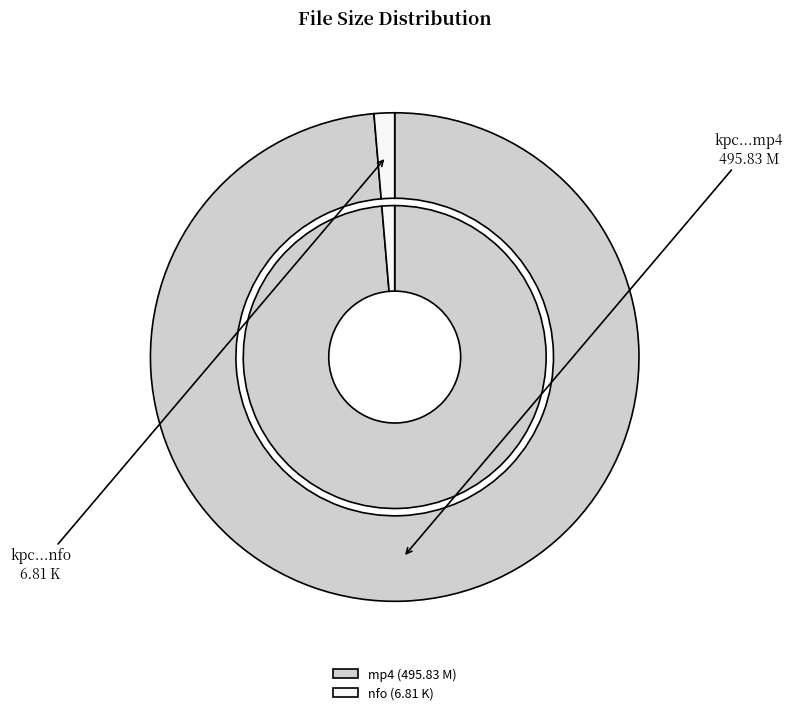

What is the smallest slice in the pie chart?

kpc.13.05.25.layla.sin.solo.5.nfo